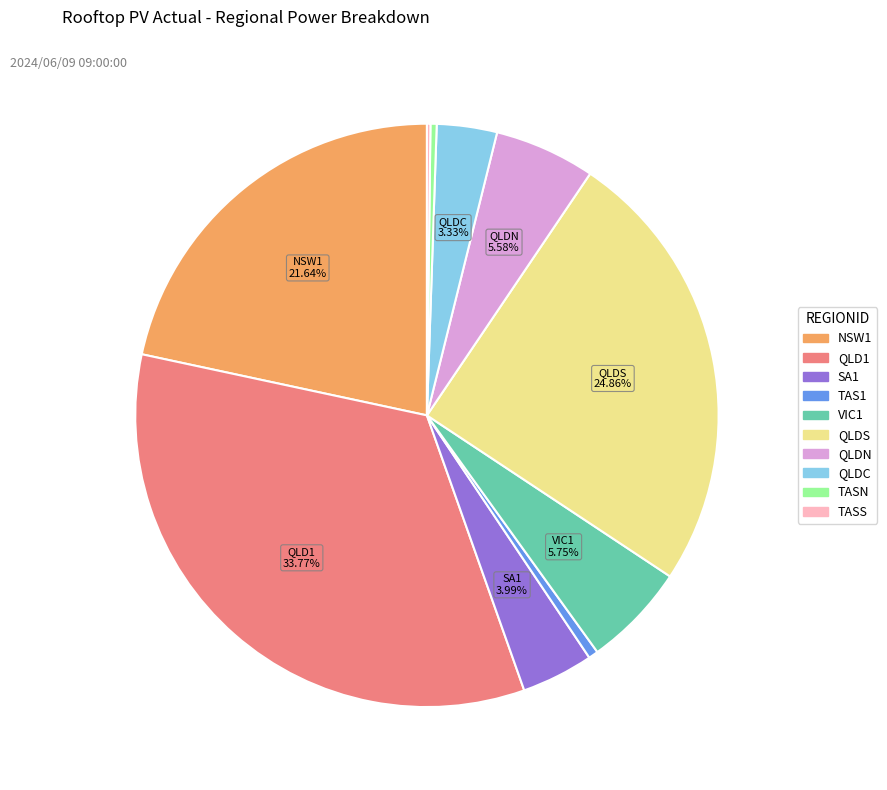

What is the ratio of the value at QLDC to the value at SA1?

0.8